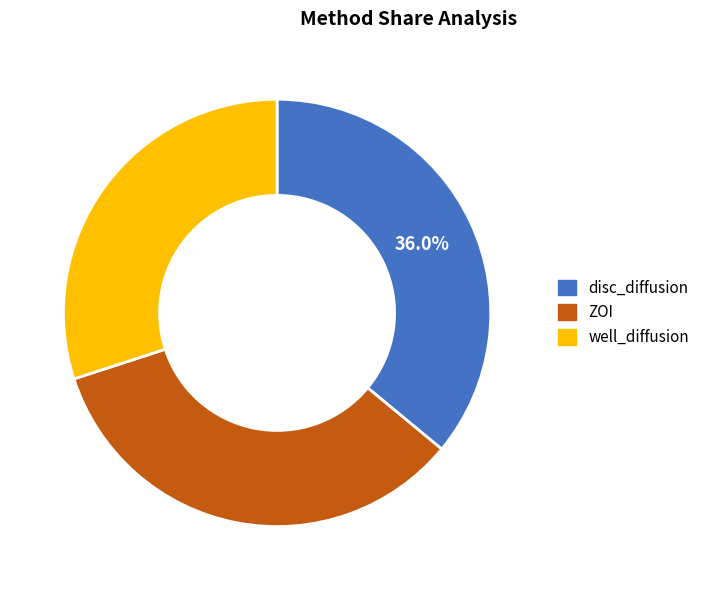

Which category has the biggest portion of the pie?

disc_diffusion